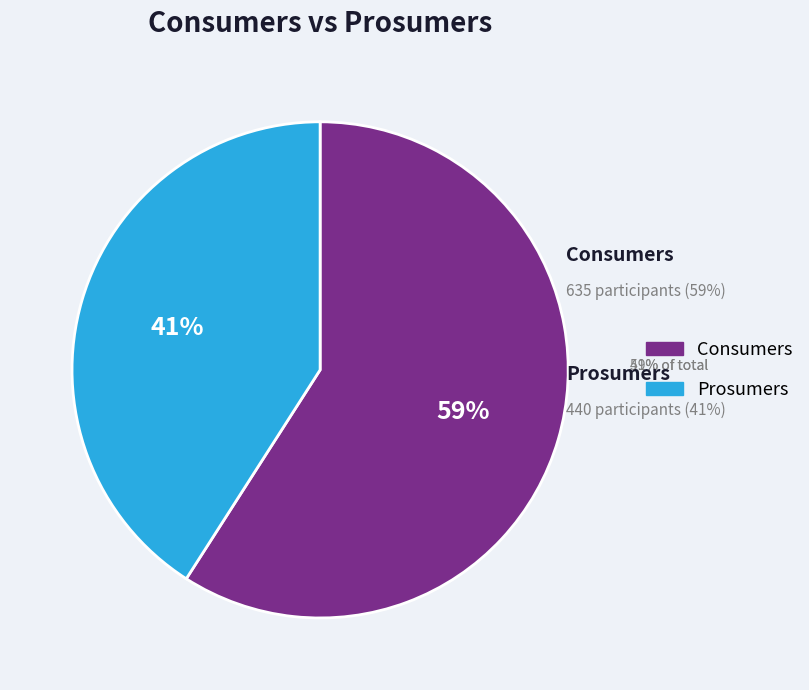

Which category has the smallest portion of the pie?

Prosumers